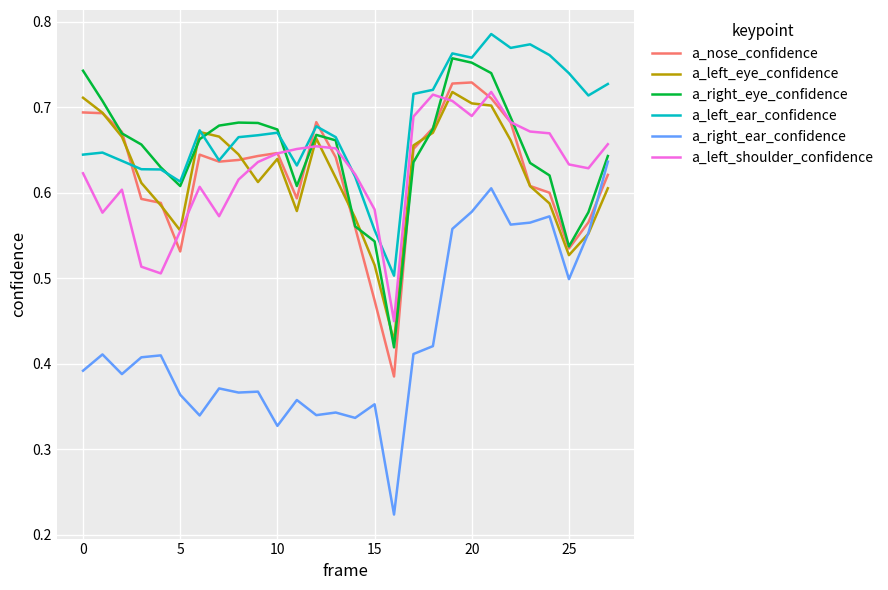

Which series has the largest total across all categories?

a_left_ear_confidence